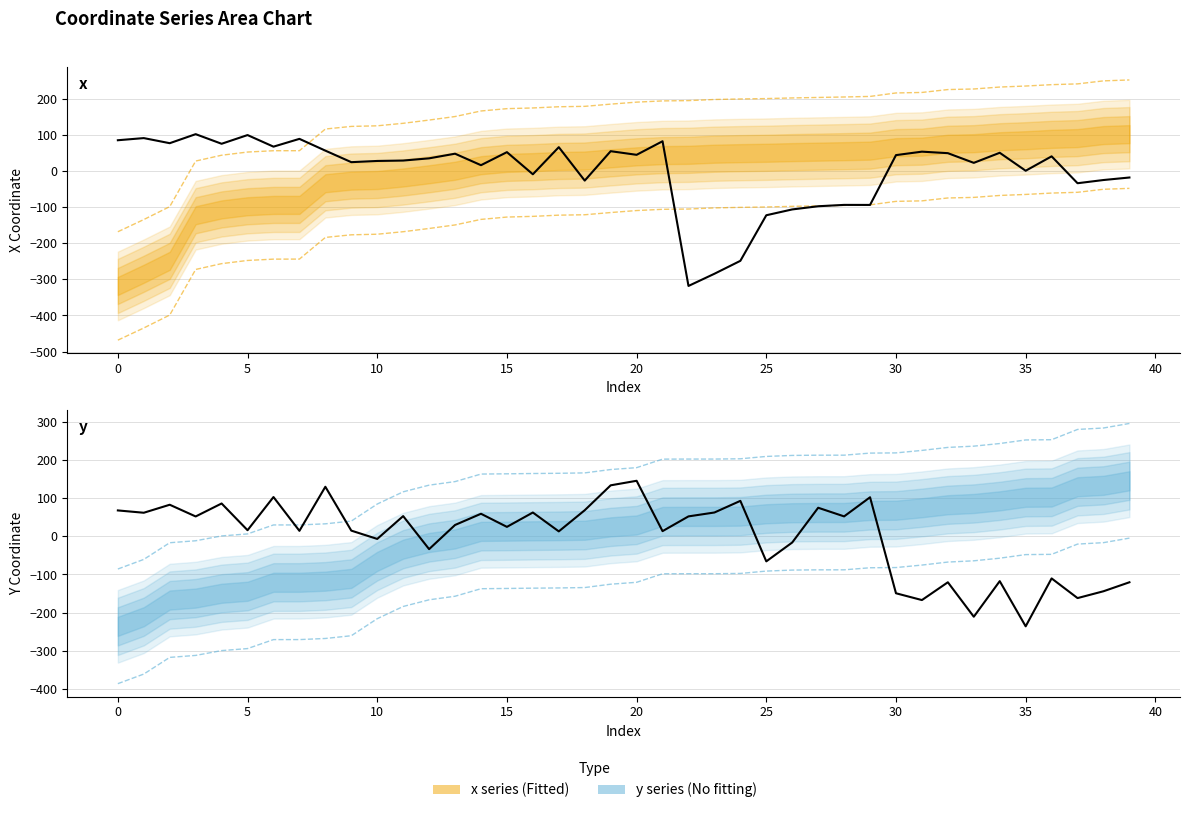

Between 5 and 35, which series saw the biggest shift?

y